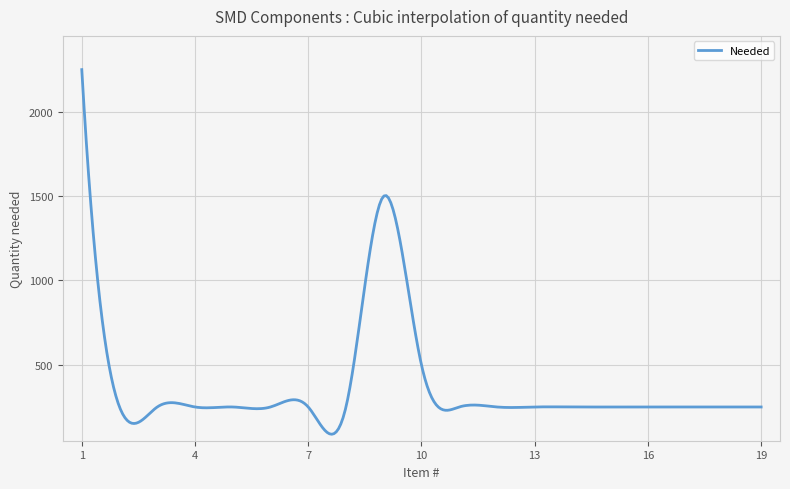

What is the average value?

374.1